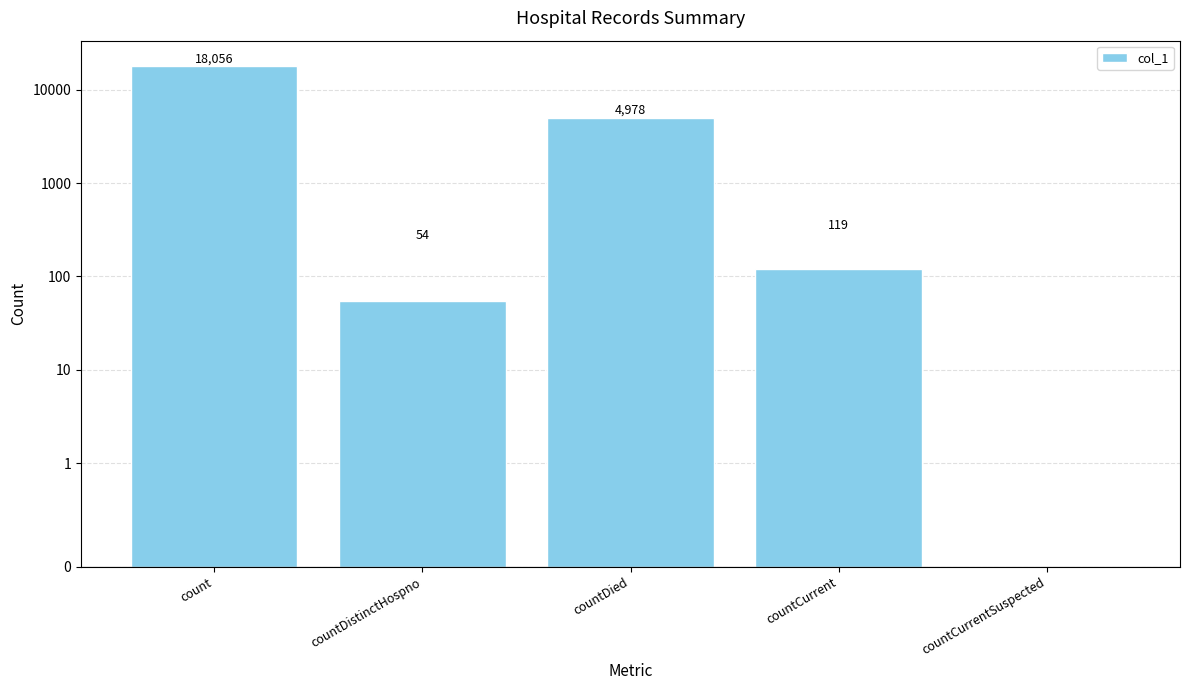

Reading left to right, list all the values displayed in this chart.

count=18056	countDistinctHospno=54	countDied=4978	countCurrent=119	countCurrentSuspected=0